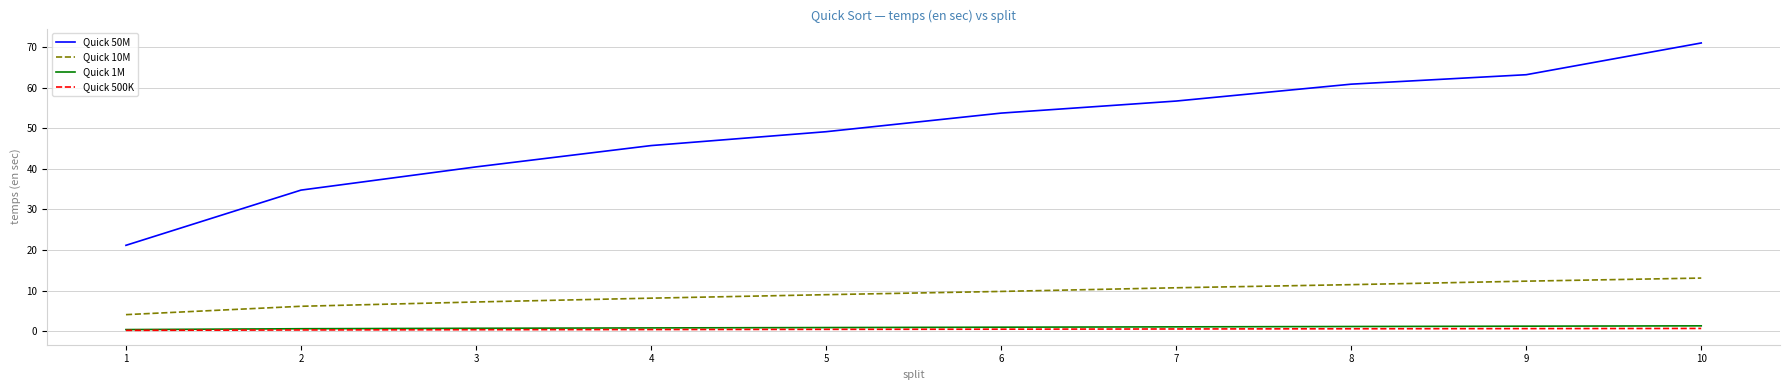

Which series has the largest range (max minus min)?

Quick 50M